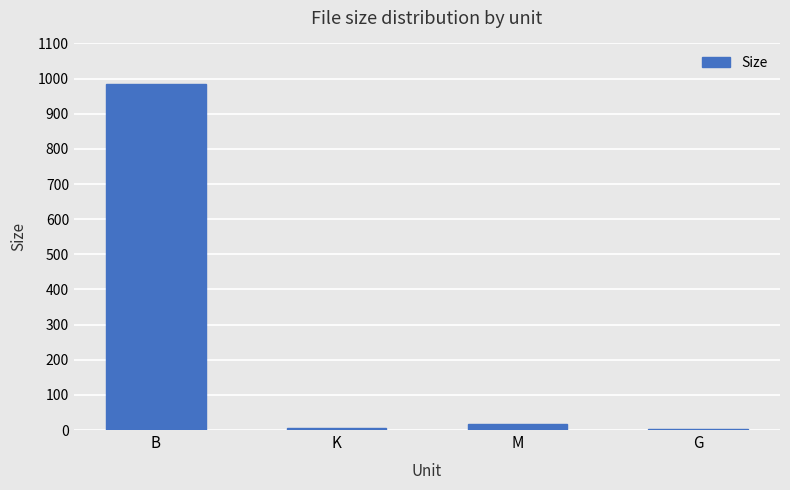

What is the maximum value shown in the chart?

986.0